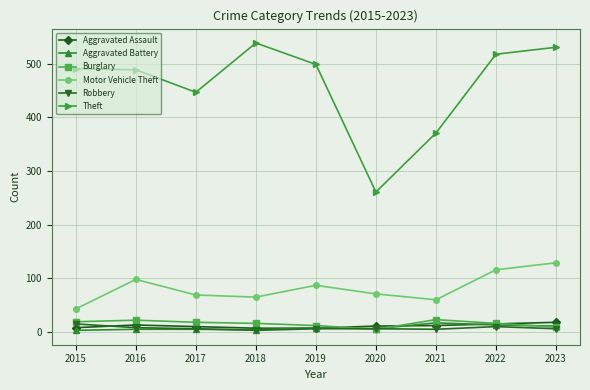

At how many categories does at least one series exceed 240?

9